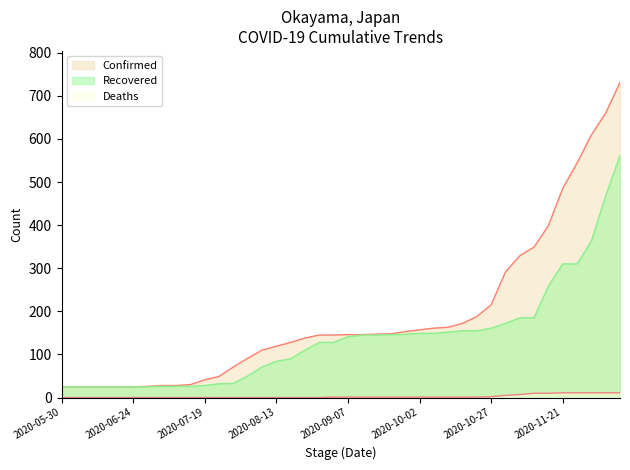

Which series has the widest spread of values?

Confirmed